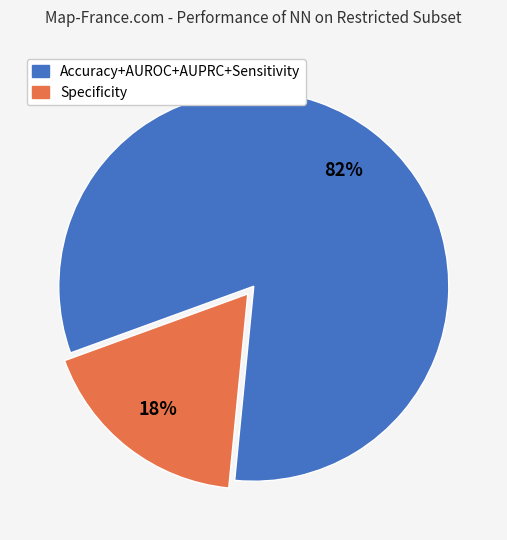

Is there a majority slice in this chart?

Yes